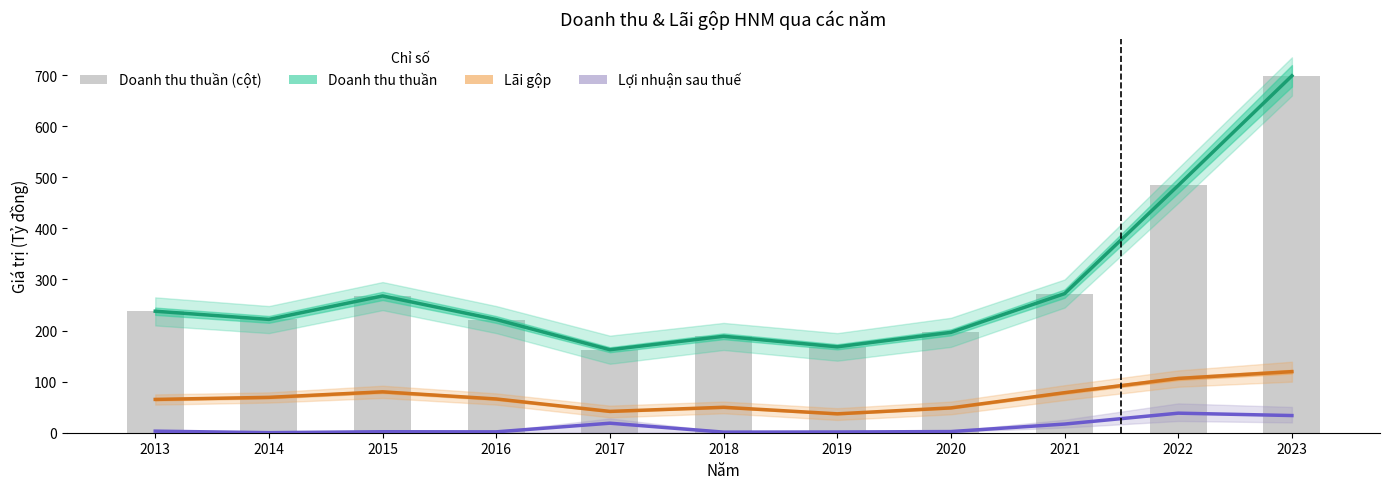

Reading left to right, list all the values displayed in this chart.

Doanh thu thuần: 237.9	221.9	267.8	221.6	162.5	188.8	168.2	196.5	272.3	484.2	698.8
Lãi gộp: 65.2	69.3	80.0	66.1	41.8	49.8	37.0	48.6	78.4	106.3	119.6
Lợi nhuận sau thuế: 3.0	0.2	1.9	1.7	18.6	1.2	1.4	2.3	16.9	38.3	33.6
Doanh thu thuần (cột): 237.9	221.9	267.8	221.6	162.5	188.8	168.2	196.5	272.3	484.2	698.8